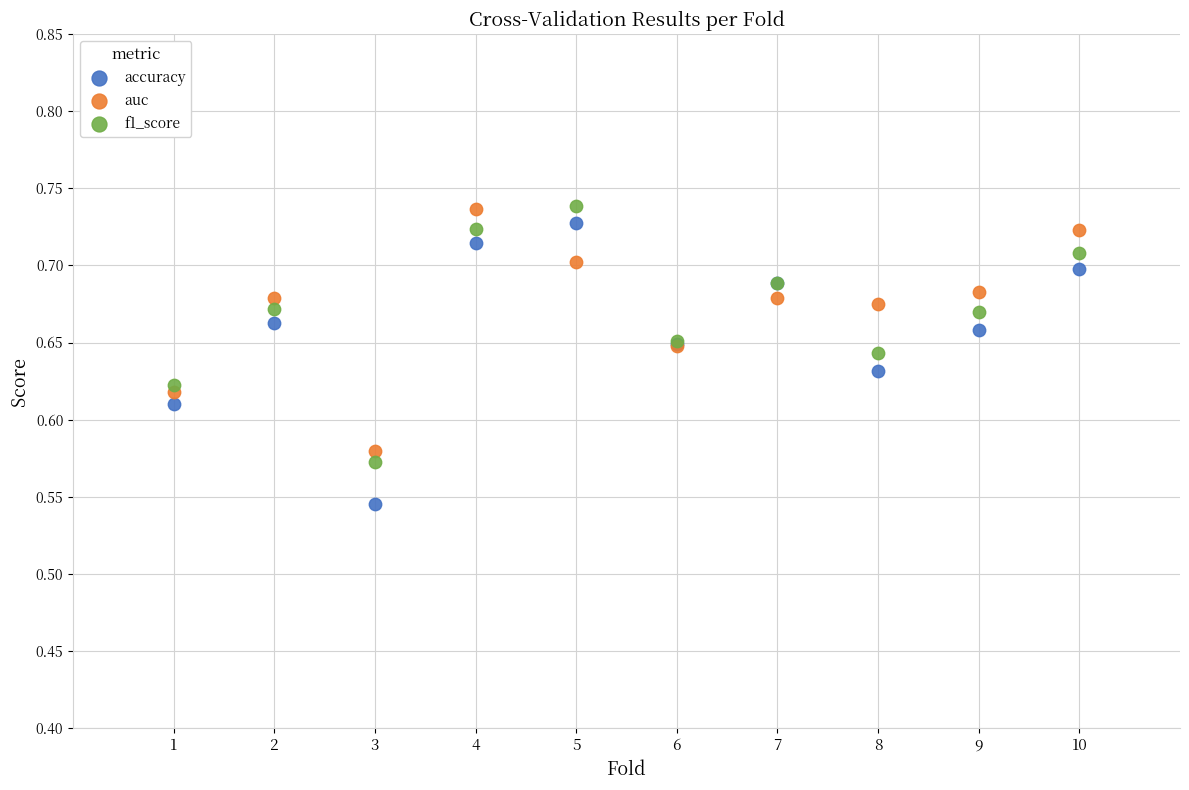

What are all the series names shown in the legend?

accuracy, auc, f1_score